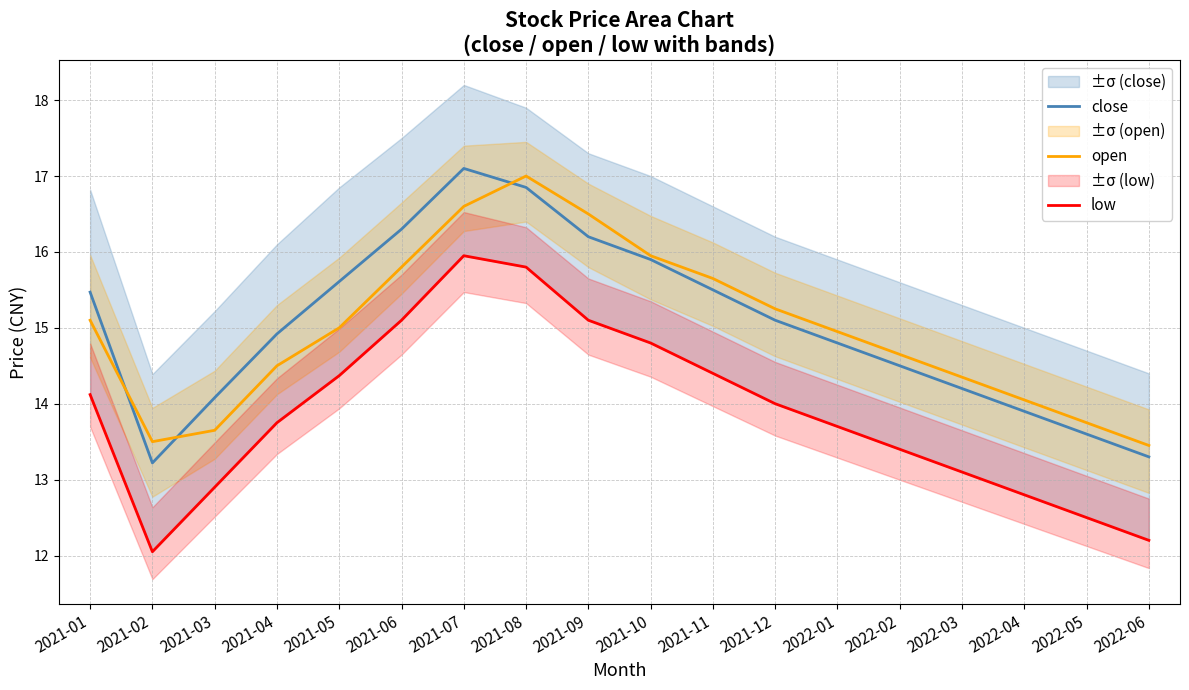

How many interior local valleys does the close series have?

1